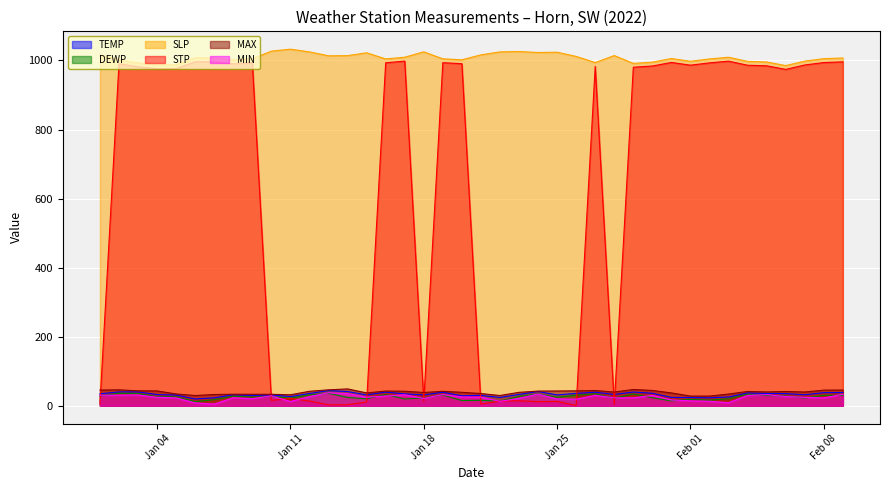

Which series has the largest total across all categories?

SLP